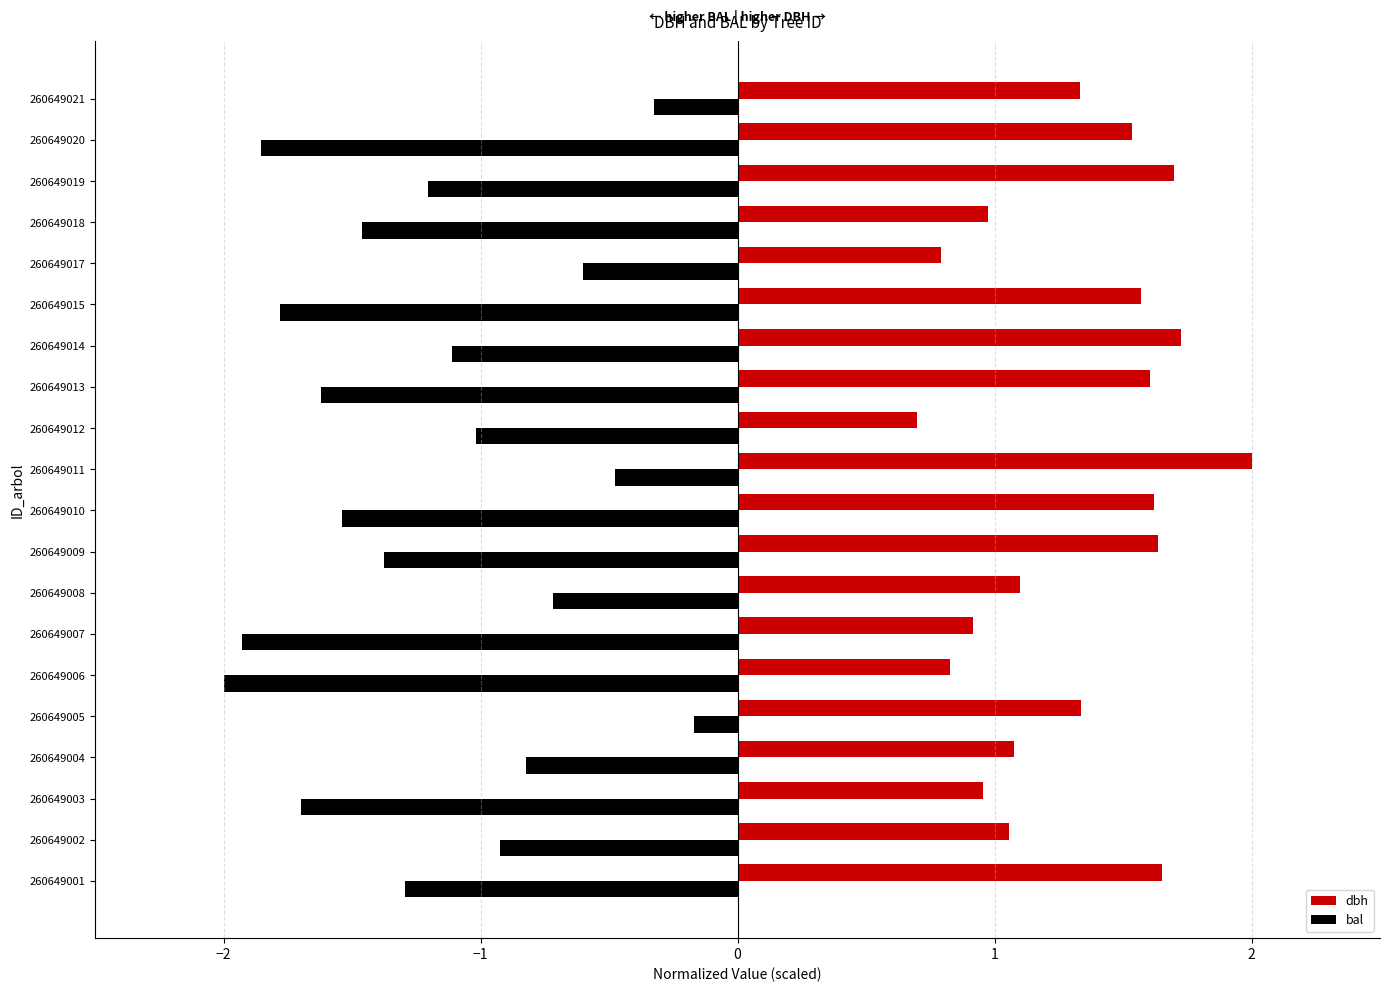

Which series has the widest spread of values?

bal